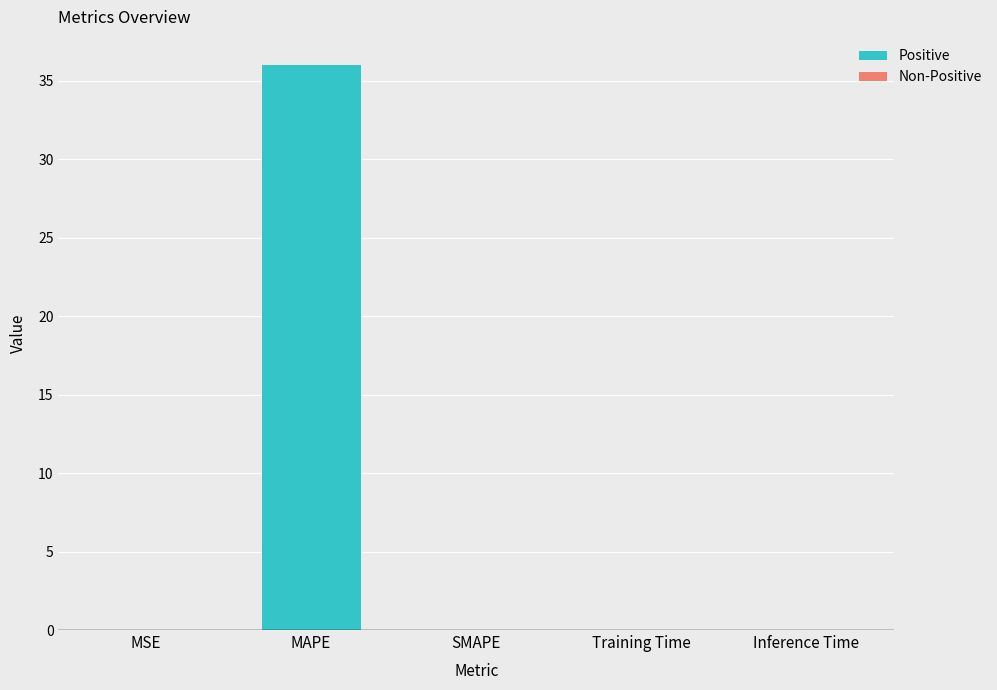

What is the sum of all values?

36.0